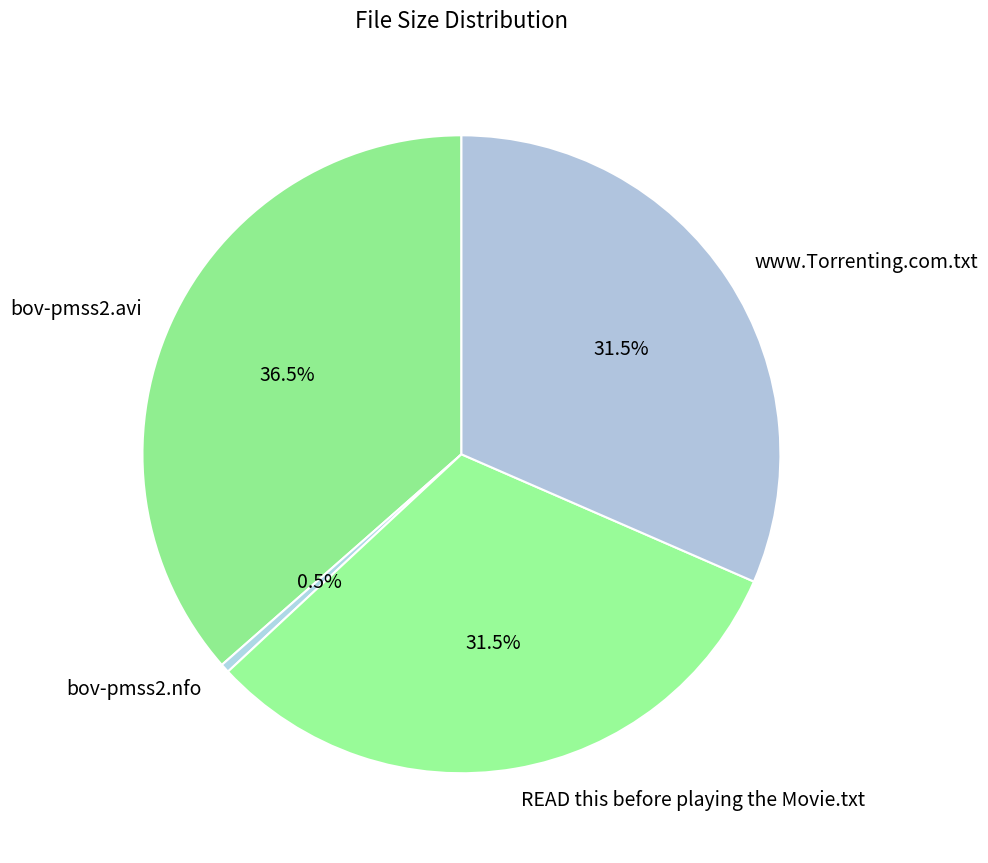

How many segments does this pie chart have?

4